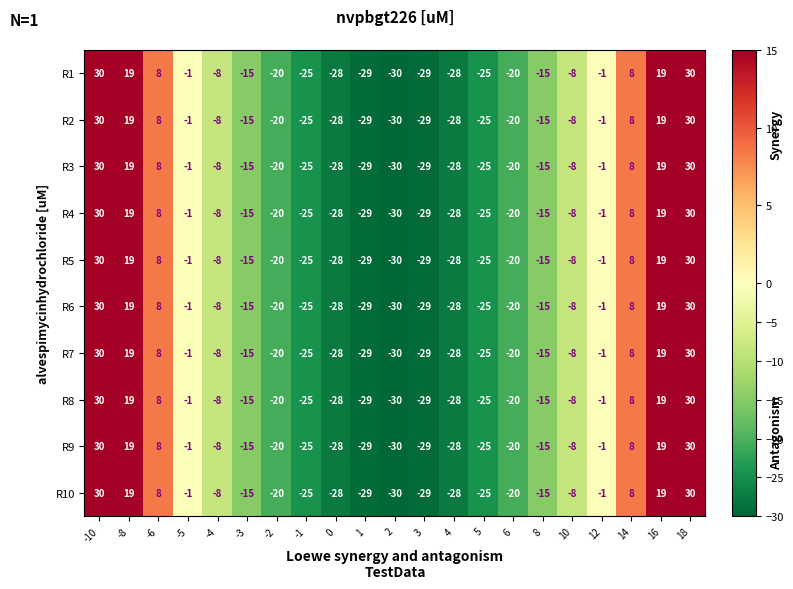

What is the difference between the maximum and minimum values in the R6 series?

60